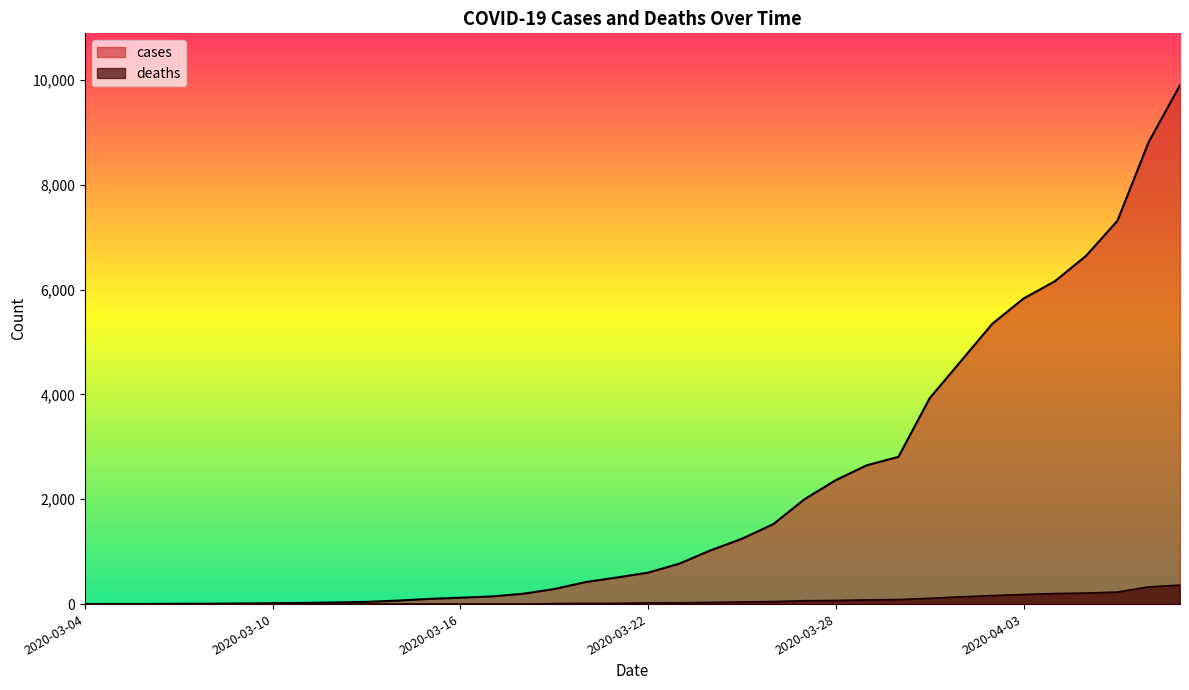

The value of cases at 2020-03-26 is 633. True or false?

False